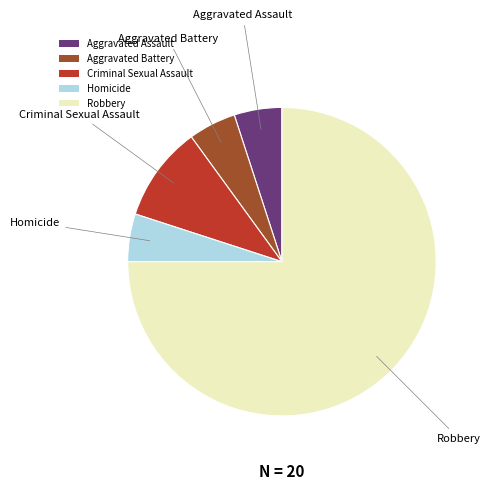

Which category has the biggest portion of the pie?

Robbery